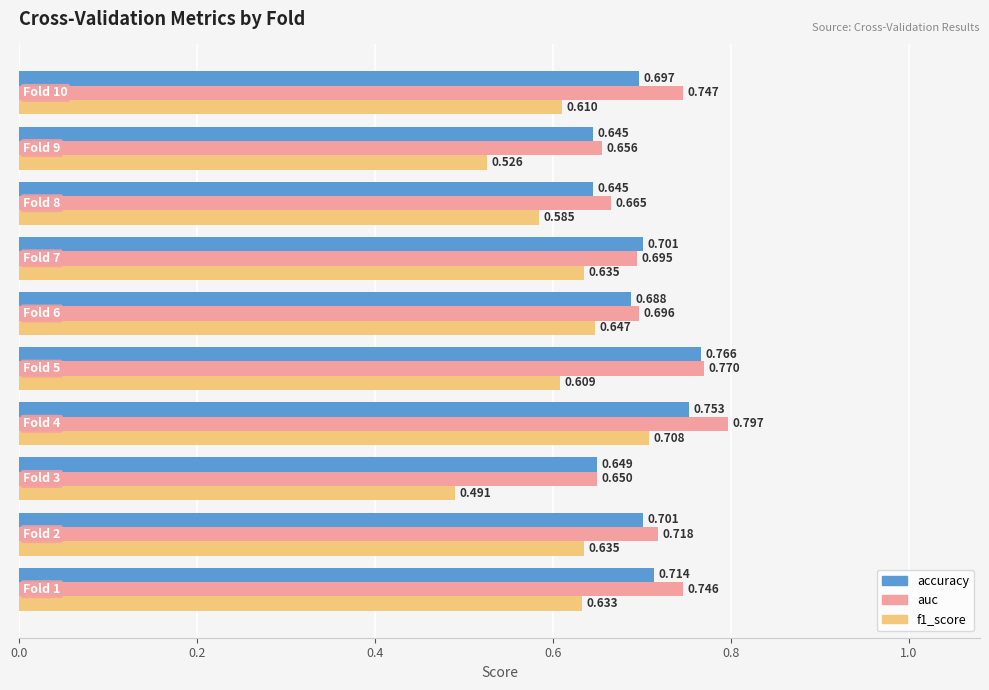

How many categories are shown in the chart?

10